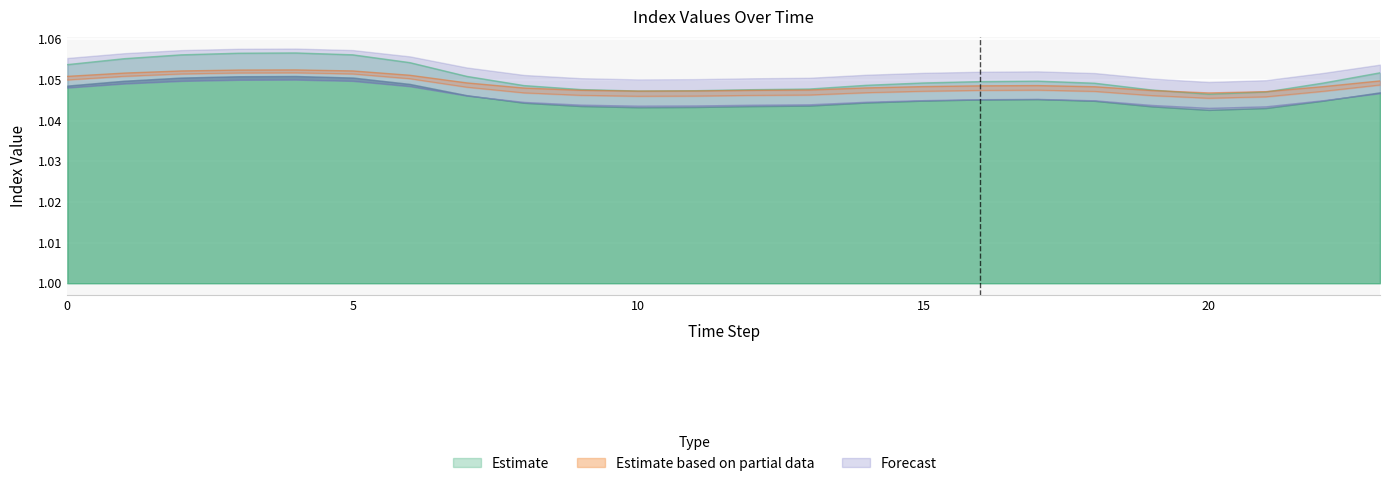

Reading right to left, what are all the values shown in this chart?

col_2: 1.1	1.0	1.0	1.0	1.0	1.0	1.0	1.0	1.0	1.0	1.0	1.0	1.0	1.0	1.0	1.0	1.1	1.1	1.1	1.1	1.1	1.1	1.1	1.1
col_3: 1.0	1.0	1.0	1.0	1.0	1.0	1.0	1.0	1.0	1.0	1.0	1.0	1.0	1.0	1.0	1.0	1.0	1.1	1.1	1.1	1.1	1.1	1.1	1.1
col_4: 1.0	1.0	1.0	1.0	1.0	1.0	1.0	1.0	1.0	1.0	1.0	1.0	1.0	1.0	1.0	1.0	1.0	1.1	1.1	1.1	1.1	1.1	1.1	1.1